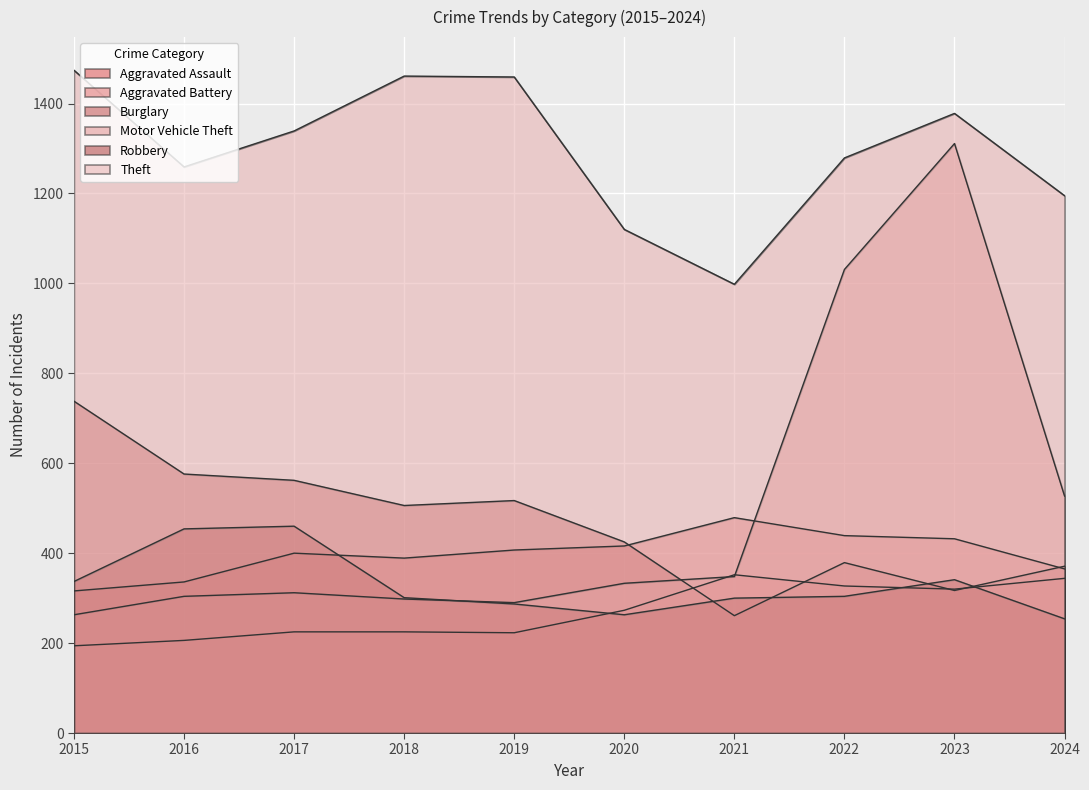

How many values in the Aggravated Battery series exceed 407?

4